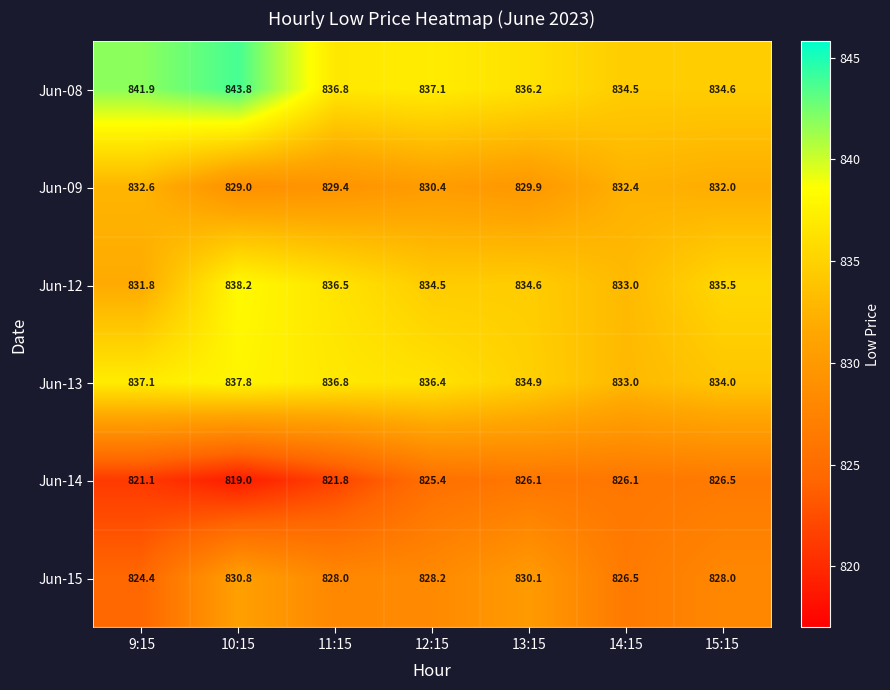

Rank the series at 12:15 from highest to lowest value.

Jun-08, Jun-13, Jun-12, Jun-09, Jun-15, Jun-14